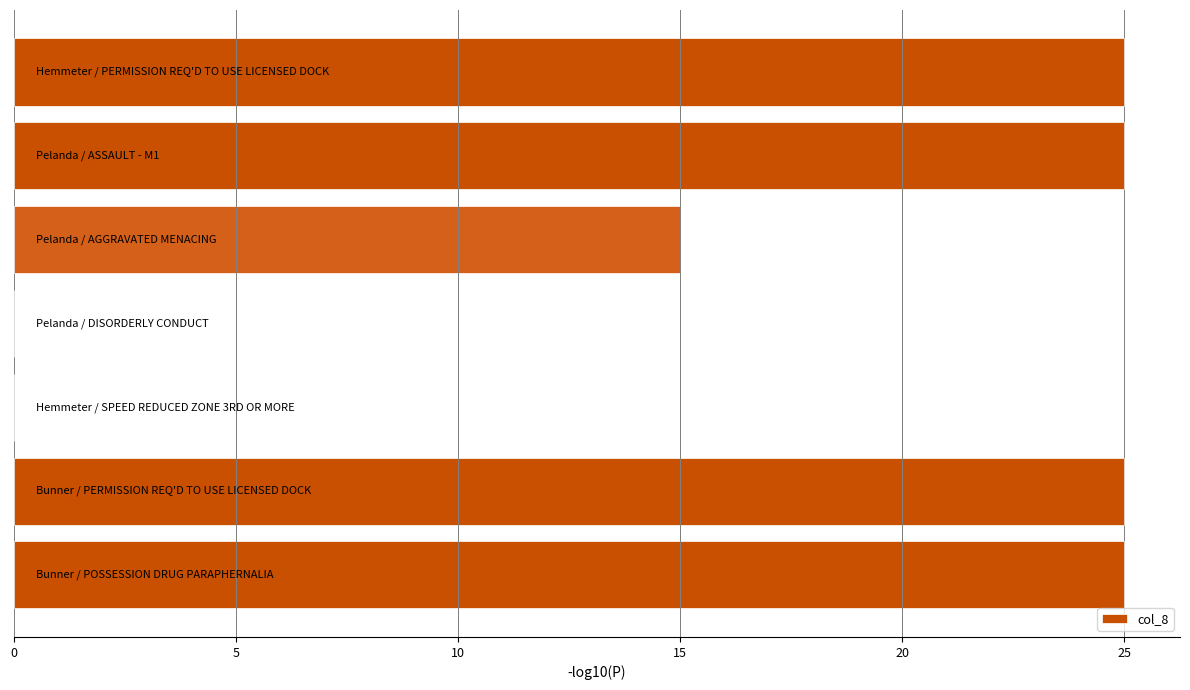

What is the maximum value shown in the chart?

25